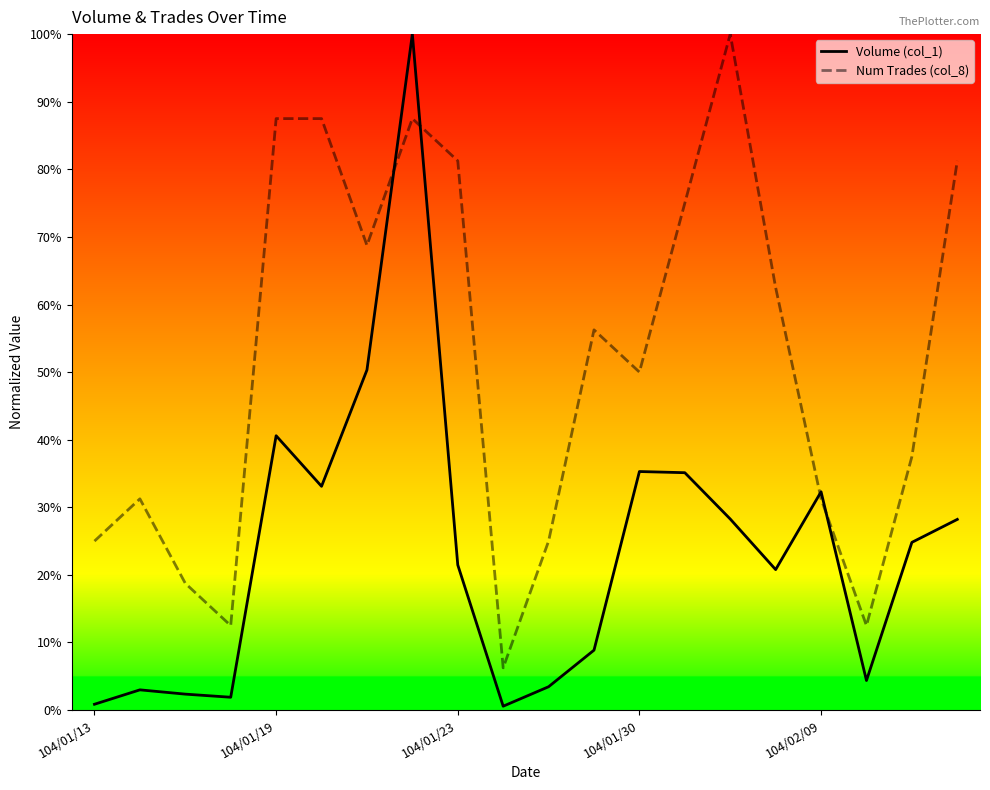

What is the difference between the maximum and minimum values in the Volume (col_1) series?

99.4